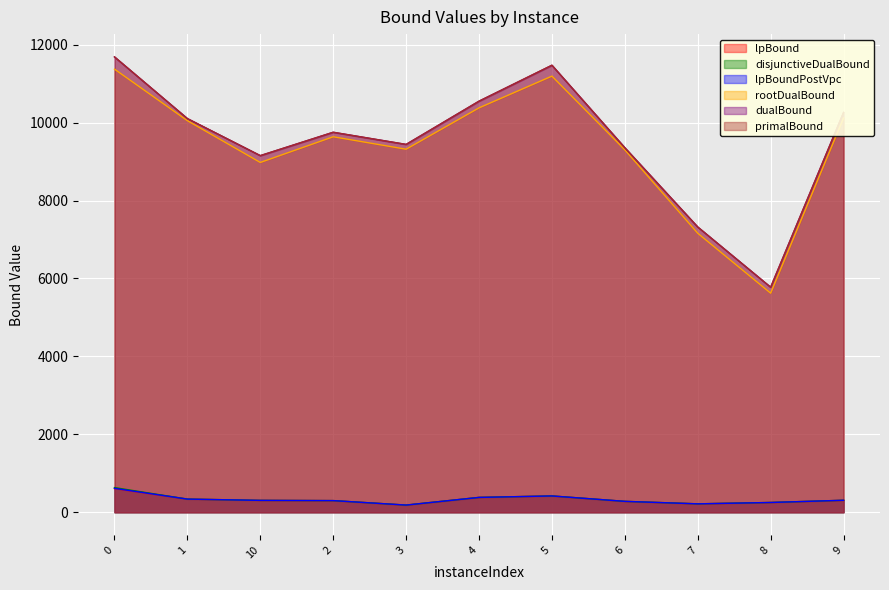

True or false: dualBound and disjunctiveDualBound intersect in this chart.

False